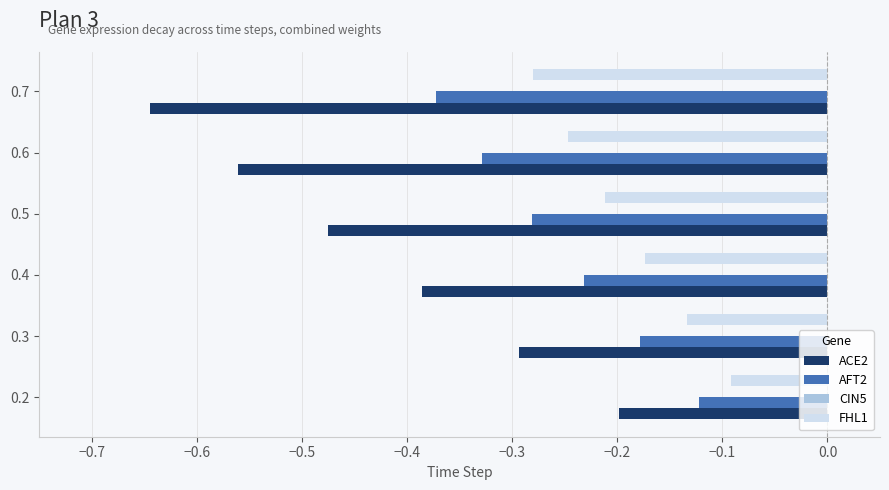

List the series in order of their peak value, lowest first.

ACE2, AFT2, FHL1